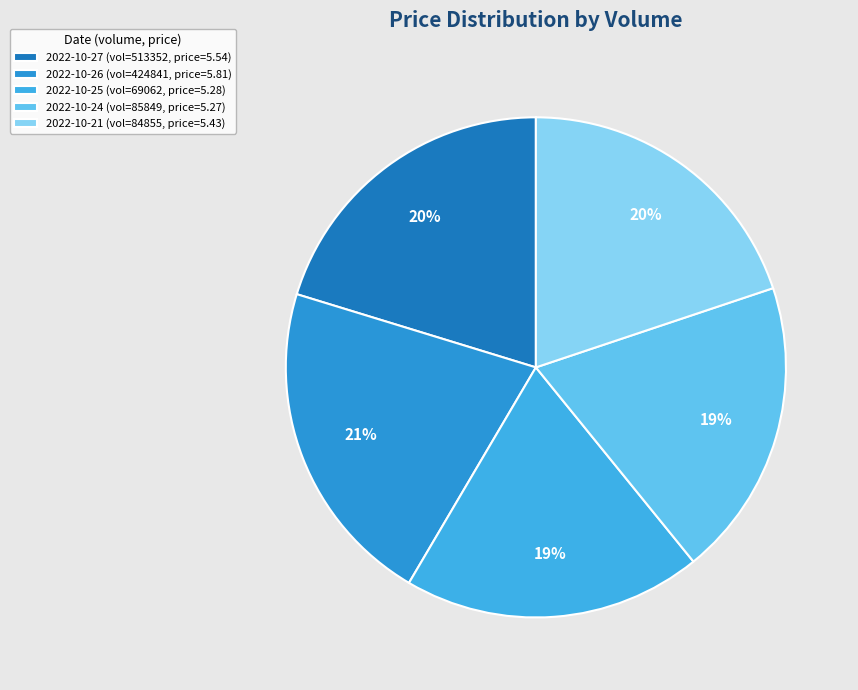

How many segments does this pie chart have?

5